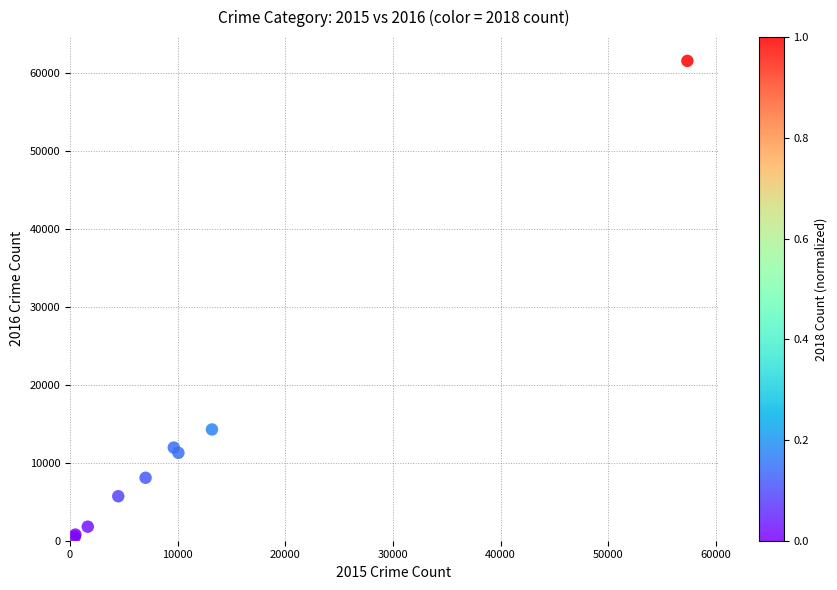

What Y value in the scatter plot is closest to 31066?

14289